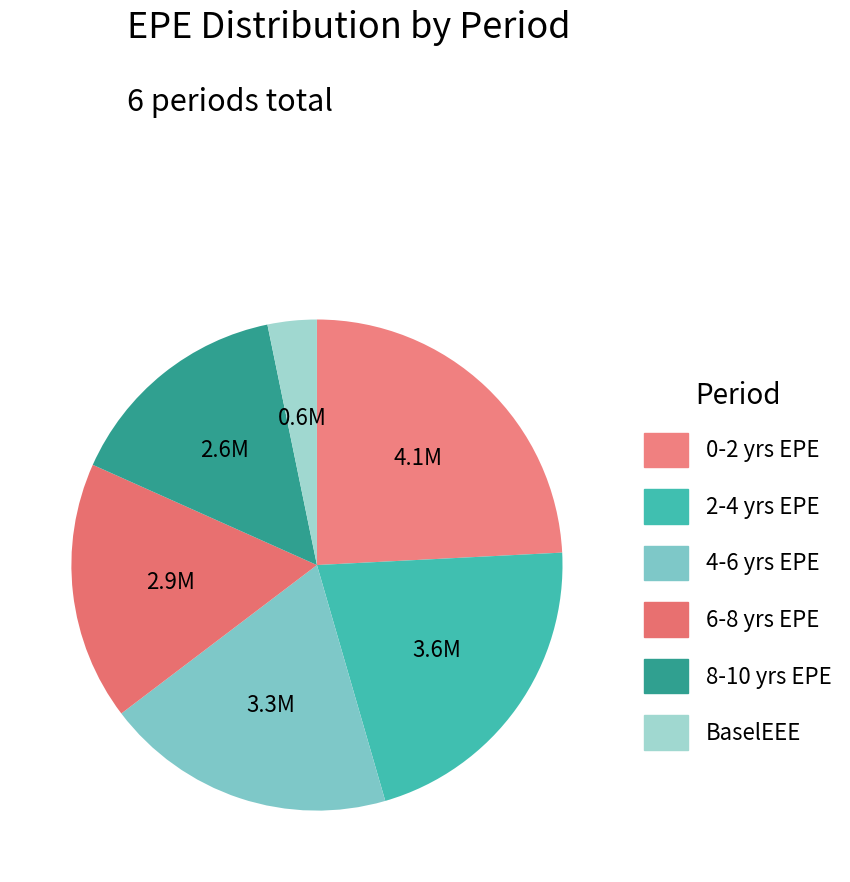

How many slices are in this pie chart?

6